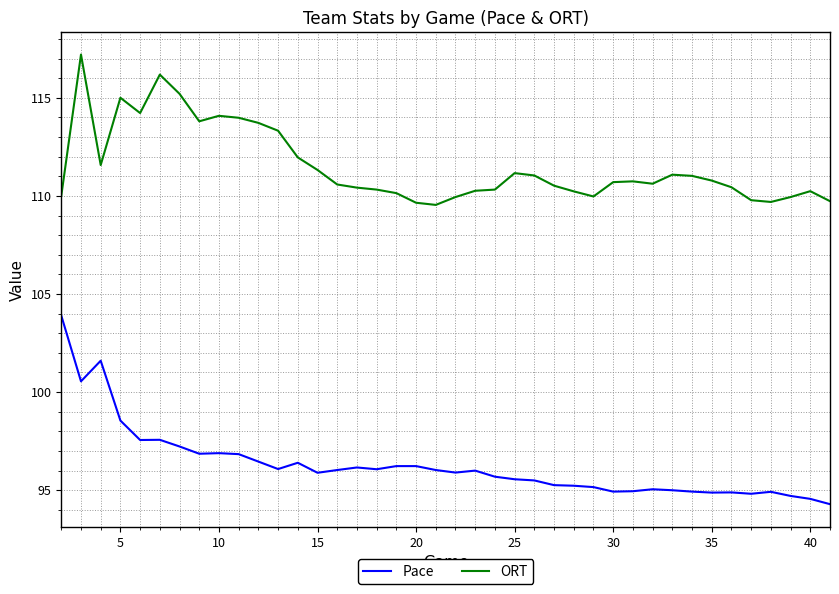

Which series has the largest total across all categories?

ORT